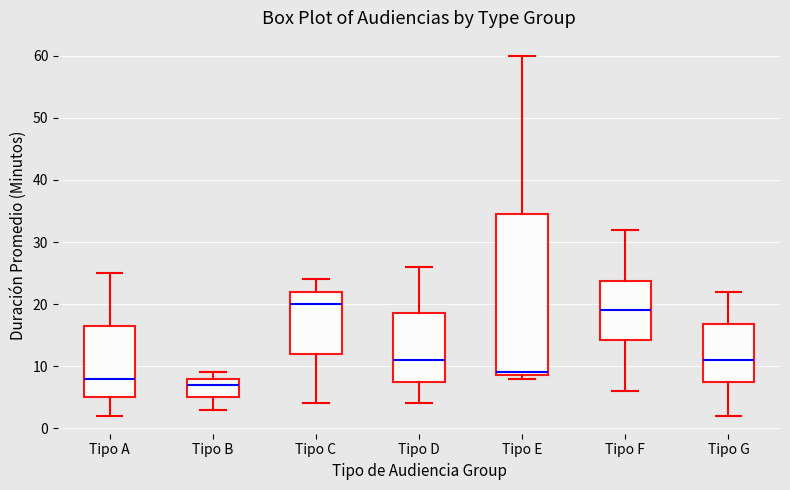

Reading left to right, read every box against the y-axis: the position of its median line, the range the box covers, and the ends of its whiskers. The values are not printed on the chart, so give them approximately, as read against the axis.

Tipo A: median 8, box 5 to 17, whiskers 2 to 25
Tipo B: median 7, box 5 to 8, whiskers 3 to 9
Tipo C: median 20, box 12 to 22, whiskers 4 to 24
Tipo D: median 11, box 8 to 19, whiskers 4 to 26
Tipo E: median 9 (just above the box's lower edge), box 9 to 35, whiskers 8 to 60
Tipo F: median 19, box 14 to 24, whiskers 6 to 32
Tipo G: median 11, box 8 to 17, whiskers 2 to 22